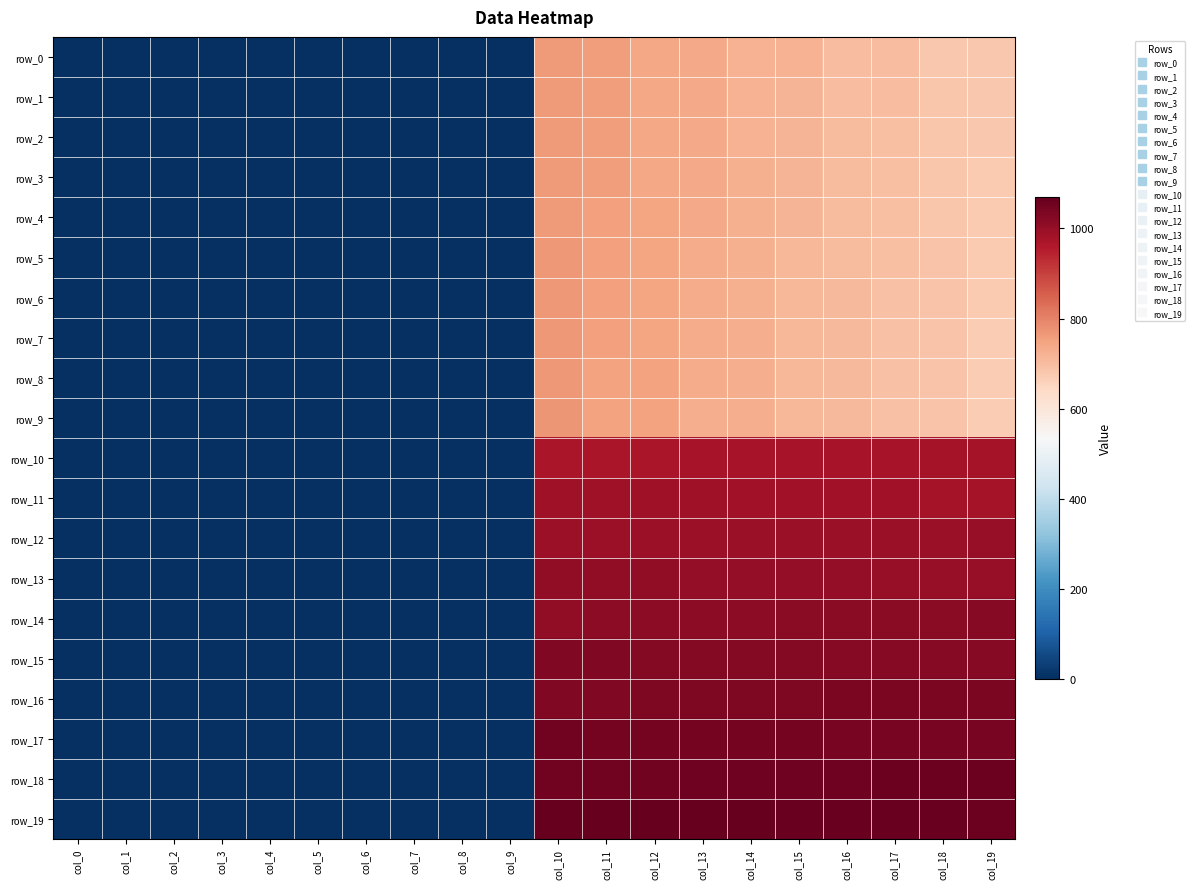

Which series has the largest range (max minus min)?

row_19